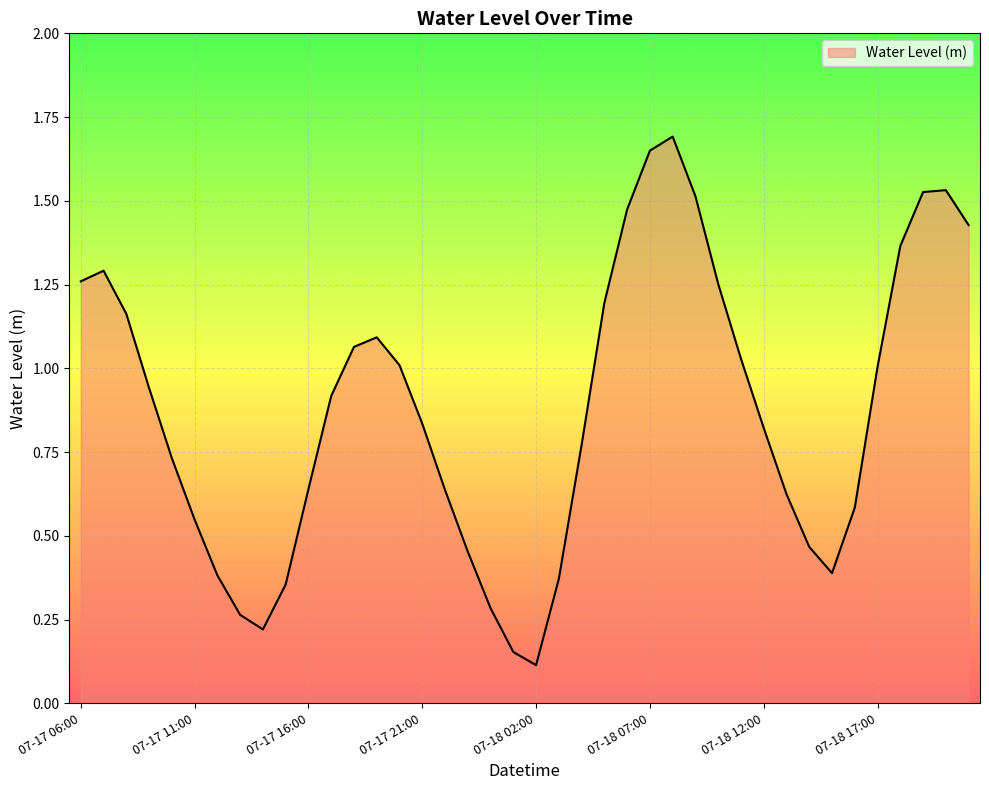

What is the greatest value displayed?

1.7